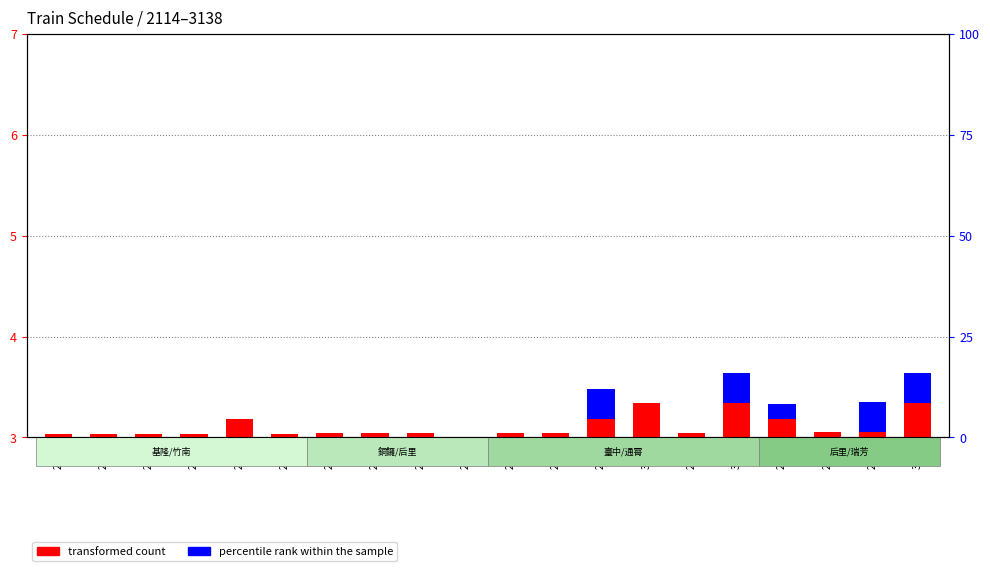

Does the chart contain stacked bars?

No